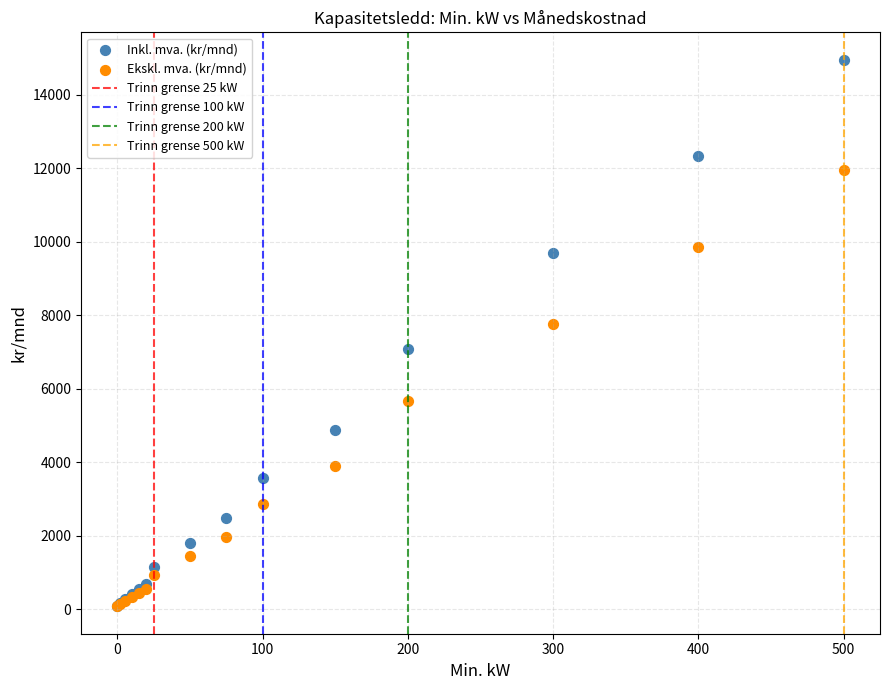

Across all series, what Y value is closest to 7512?

7757.6